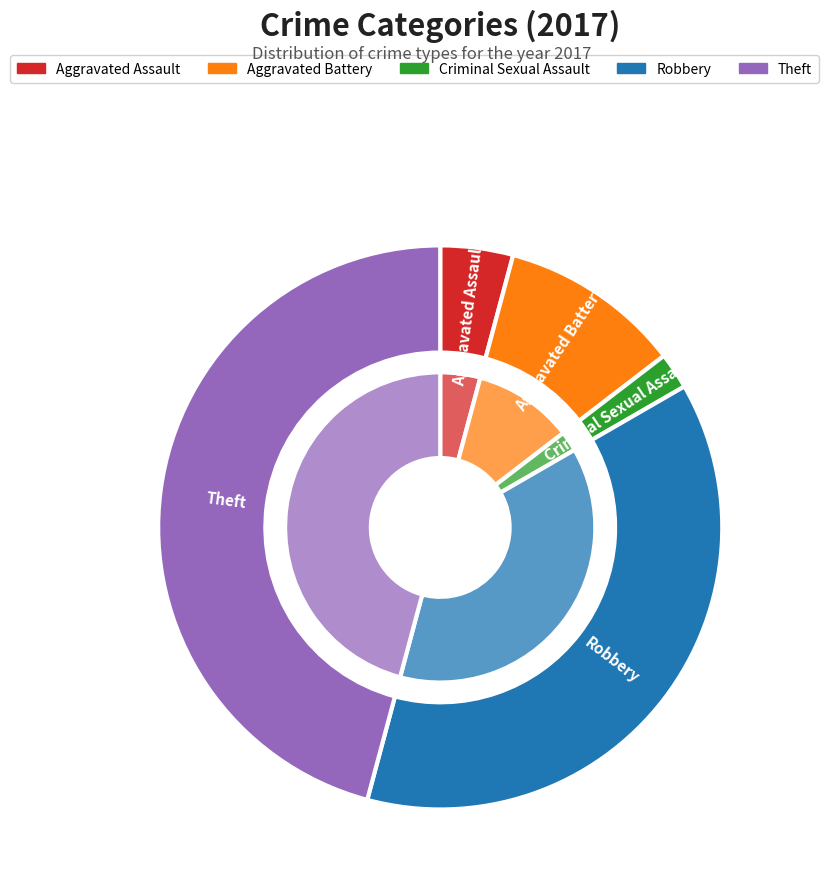

To the nearest percent, what percentage of the pie is Criminal Sexual Assault?

2%